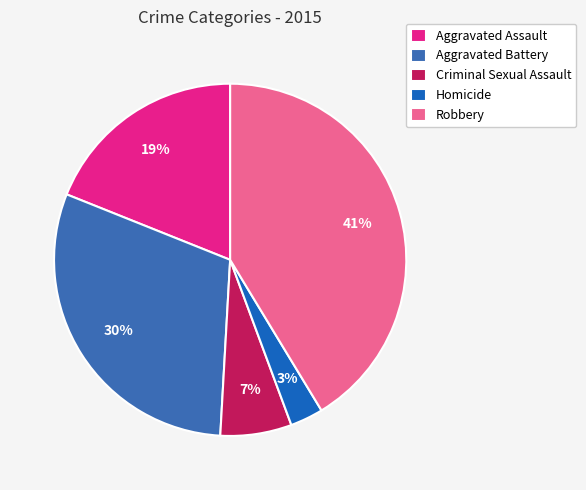

Combined, do Criminal Sexual Assault and Aggravated Battery account for over 50%?

No